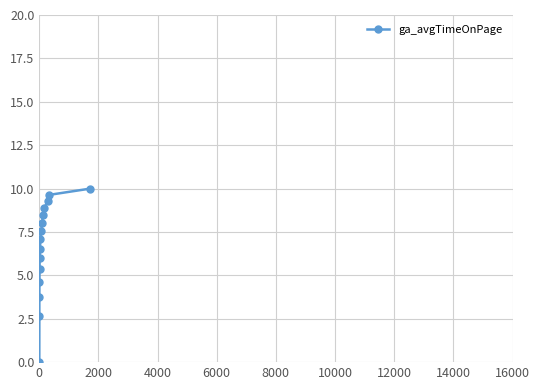

How many series are shown in this chart?

1